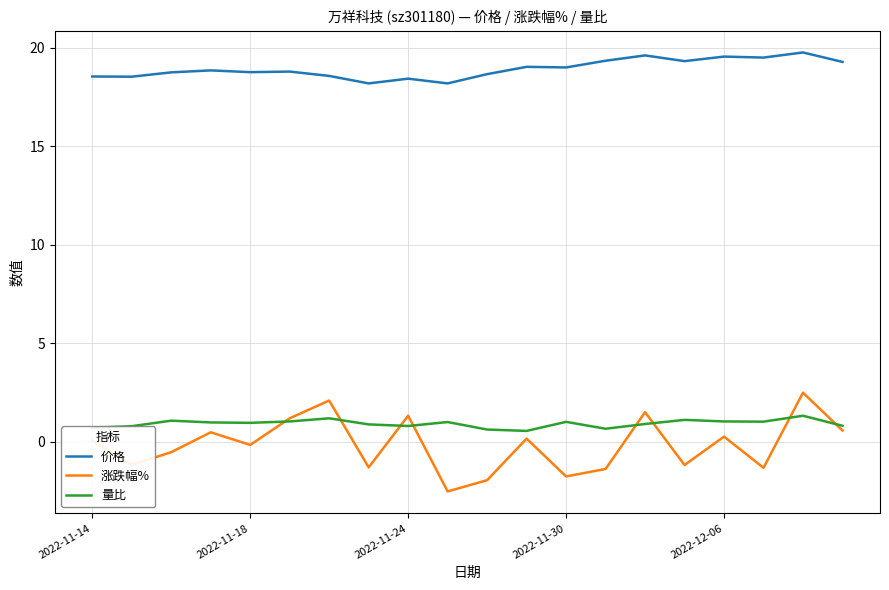

Which series has the largest total across all categories?

价格